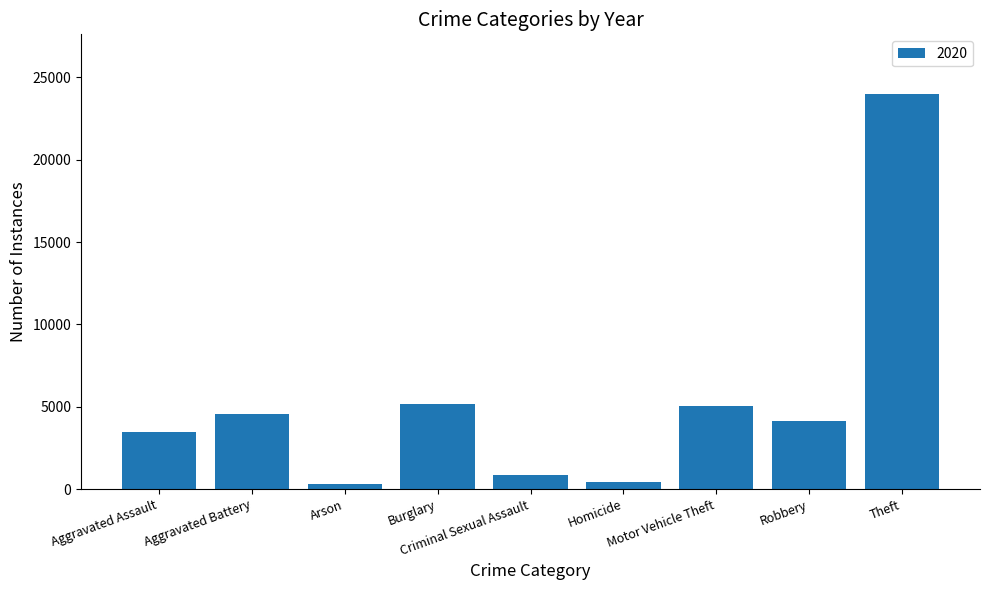

What is the maximum value shown in the chart?

24014